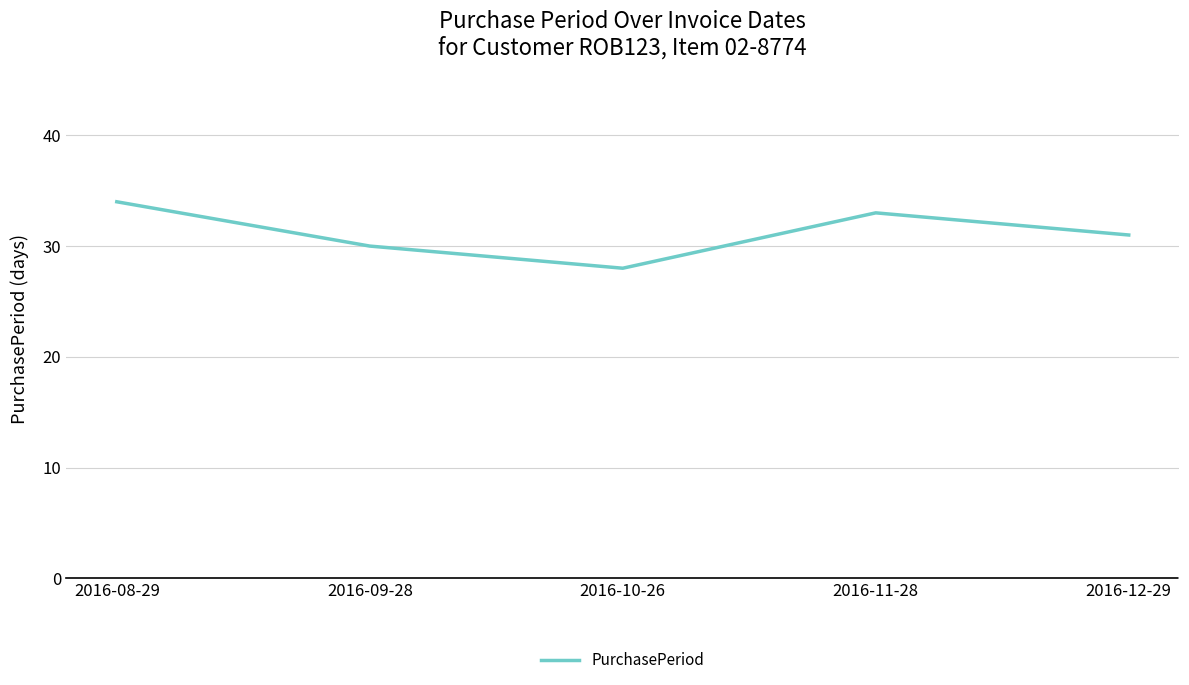

List the labels in order of value, smallest first.

2016-10-26, 2016-09-28, 2016-12-29, 2016-11-28, 2016-08-29